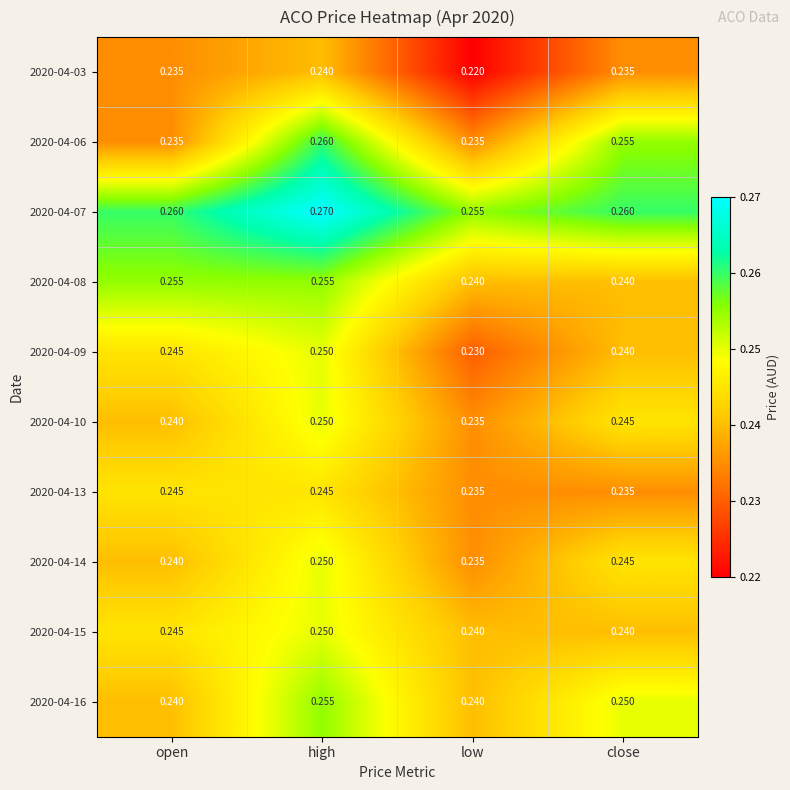

Is the value of 2020-04-07 at low greater than the value of 2020-04-03 at close?

Yes